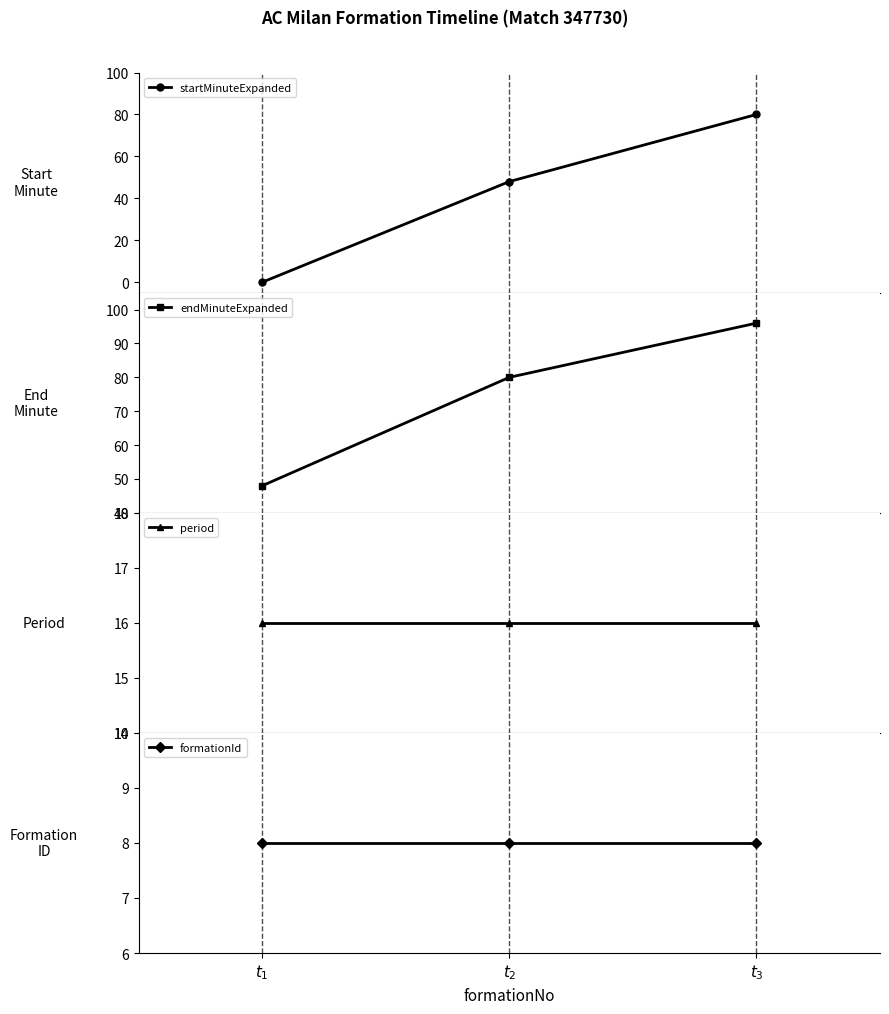

What are all the series names shown in the legend?

startMinuteExpanded, endMinuteExpanded, period, formationId